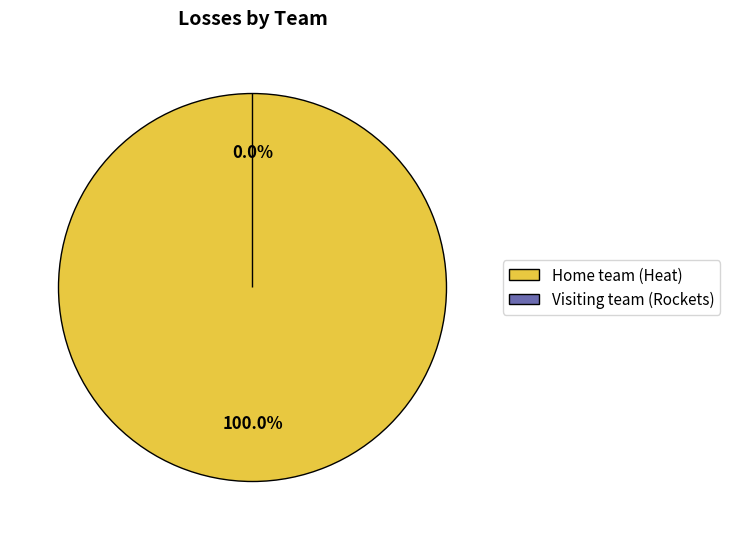

Is it true that Home team (Heat) is 99% of the pie?

False